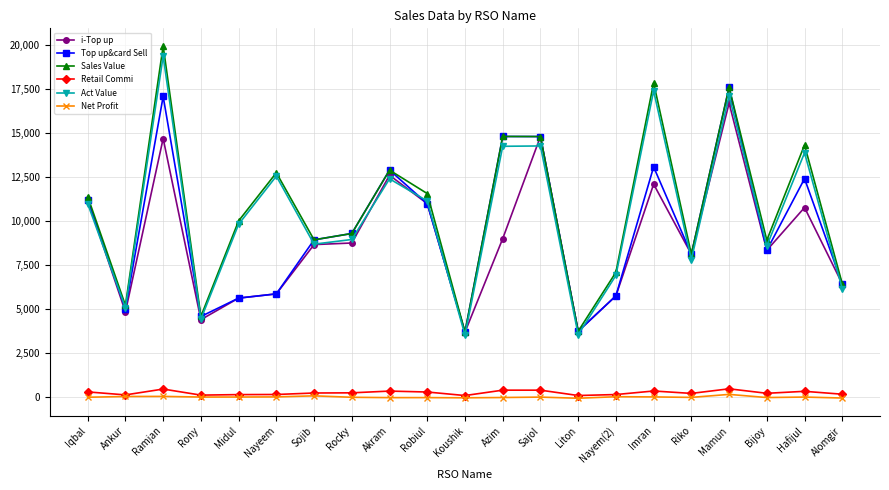

In Net Profit, how many points are lower than both neighbors (excluding endpoints)?

6